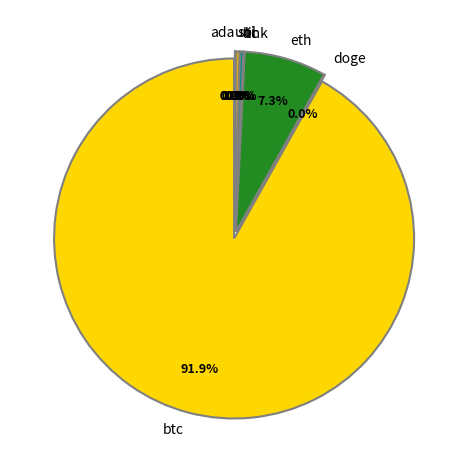

Count the number of slices in the pie.

8